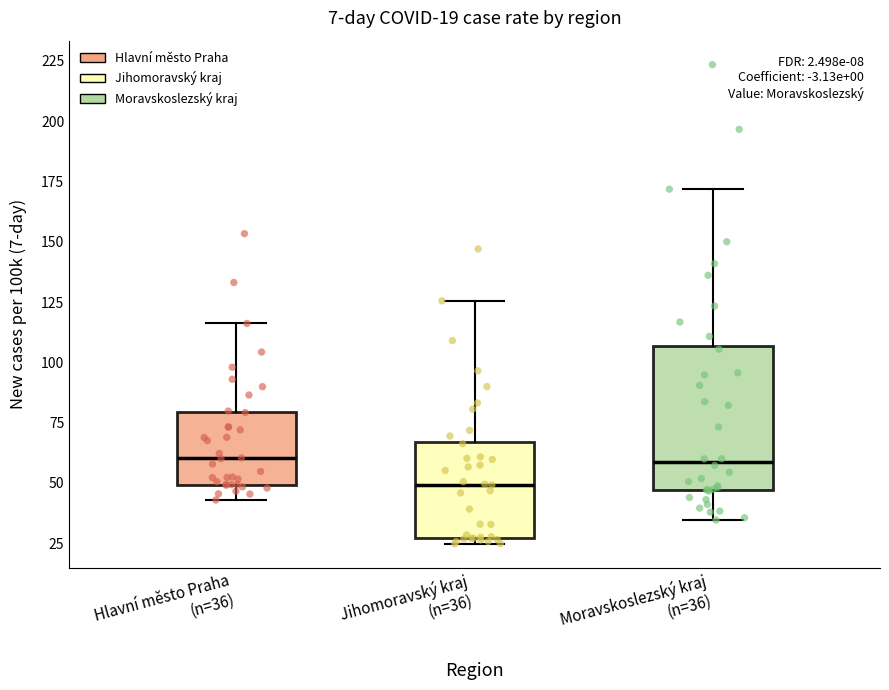

Comparing the boxes themselves (not the whiskers), which one is the tallest?

Moravskoslezský kraj (n=36)